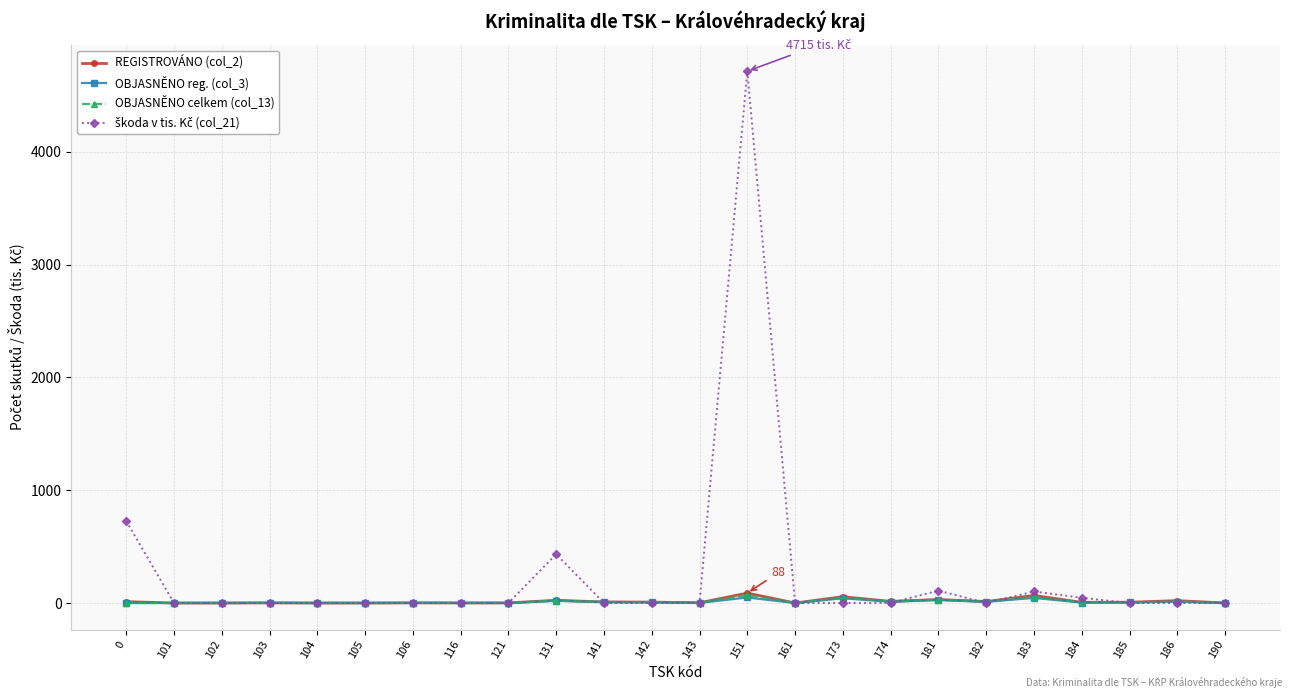

What is the difference between the highest and lowest values at 116?

1